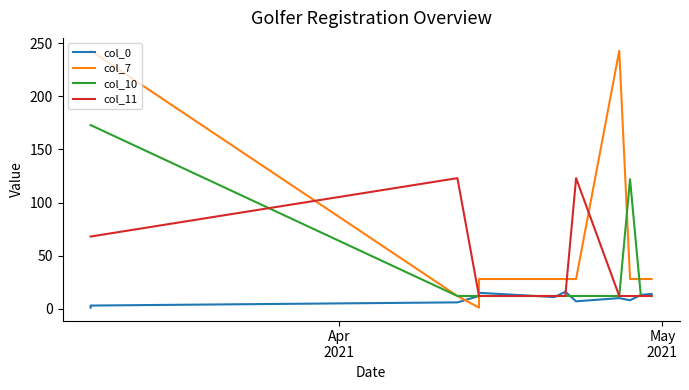

In col_11, how many points are higher than both neighbors (excluding endpoints)?

2